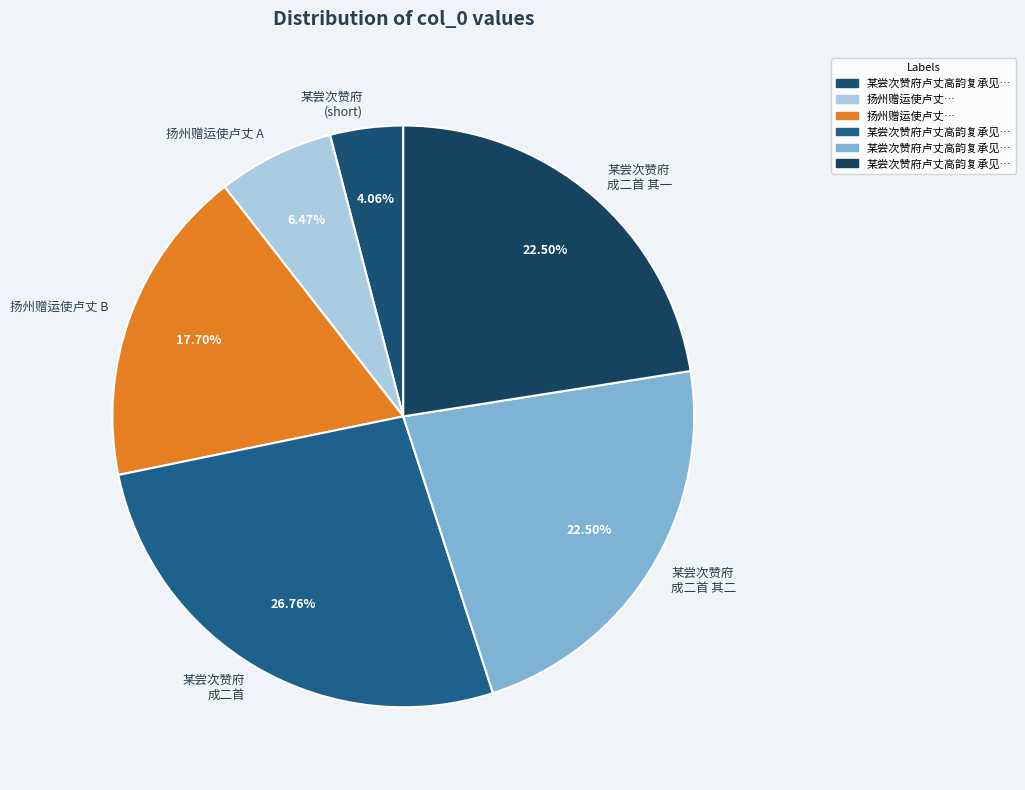

Does 某尝次赞府 成二首 其二 represent more than half of the total?

No